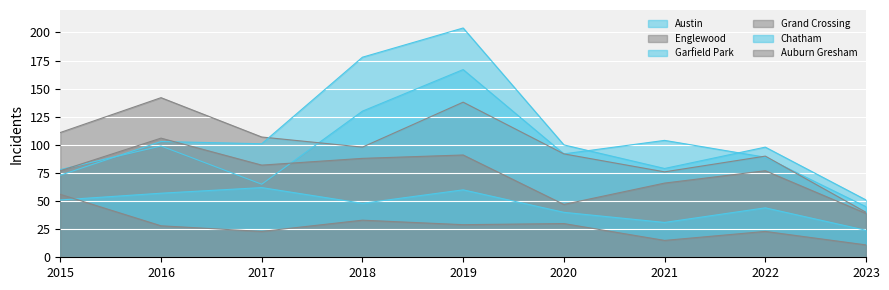

Which series changed the most between 2015 and 2023?

Englewood